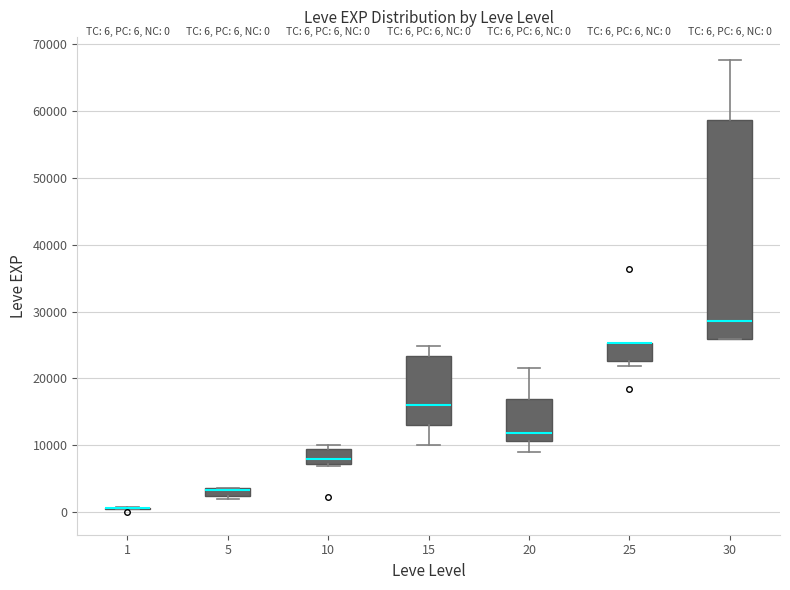

Comparing the boxes themselves (not the whiskers), which one is the tallest?

30